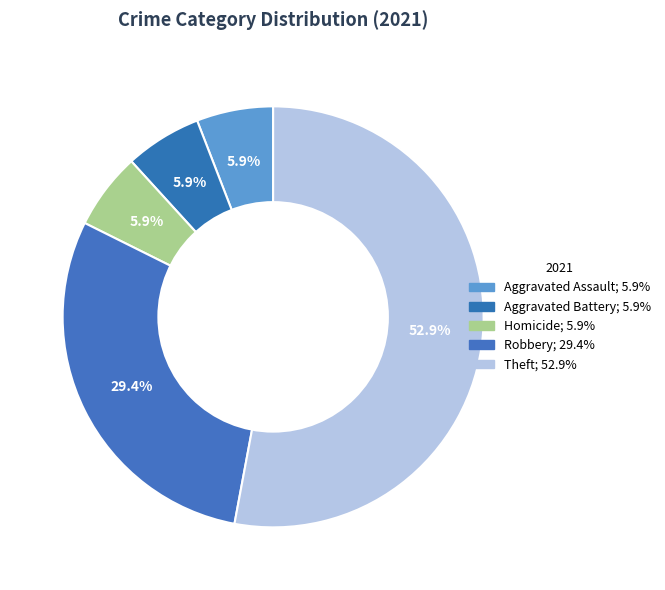

Between Aggravated Battery and Robbery, which is larger?

Robbery